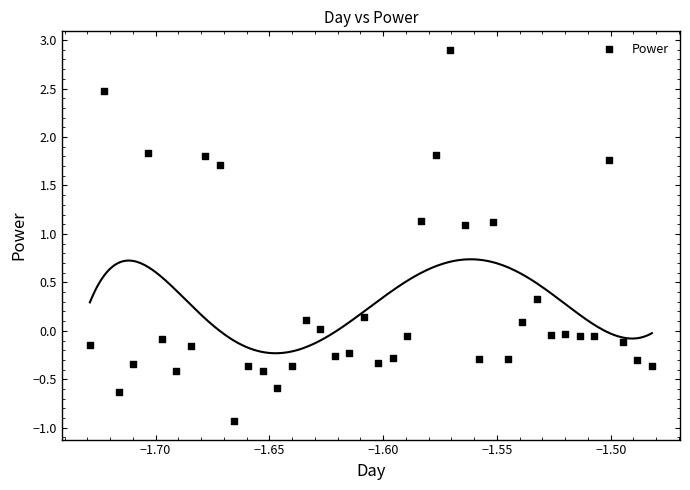

What is the range of Y values (max minus min)?

3.8